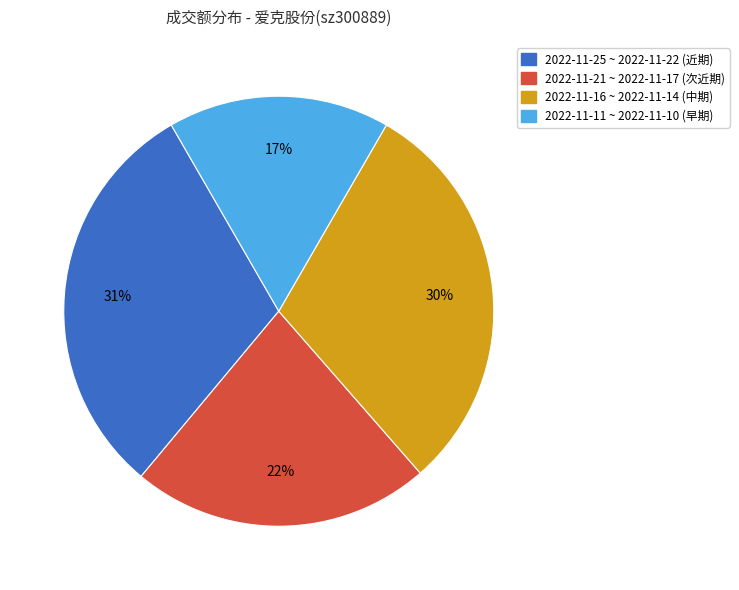

To the nearest percent, what is the average slice percentage?

25%